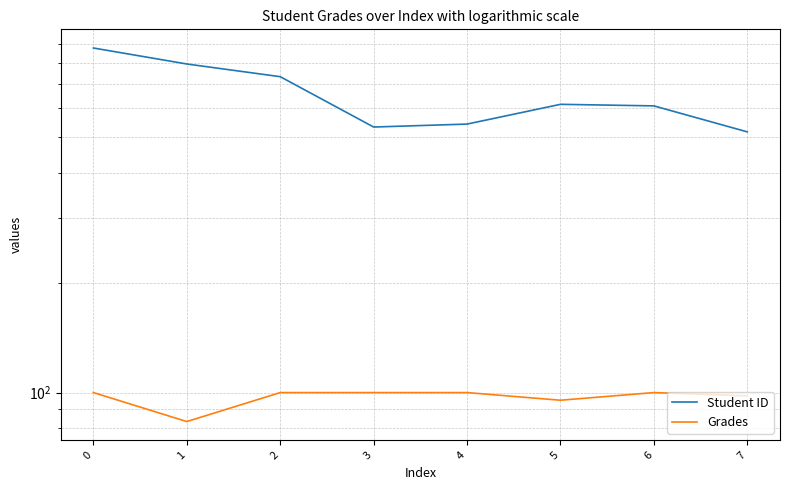

Reading right to left, list all the values displayed in this chart.

Student ID: 517.0	609.0	615.0	543.0	533.0	732.0	793.0	877.0
Grades: 97.9	100.0	95.3	100.0	100.0	100.0	83.3	100.0